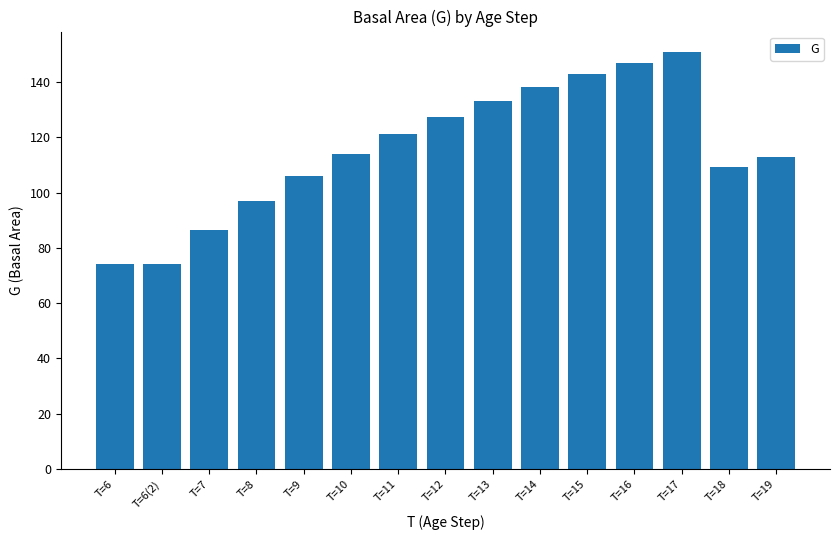

What is the average value?

115.6